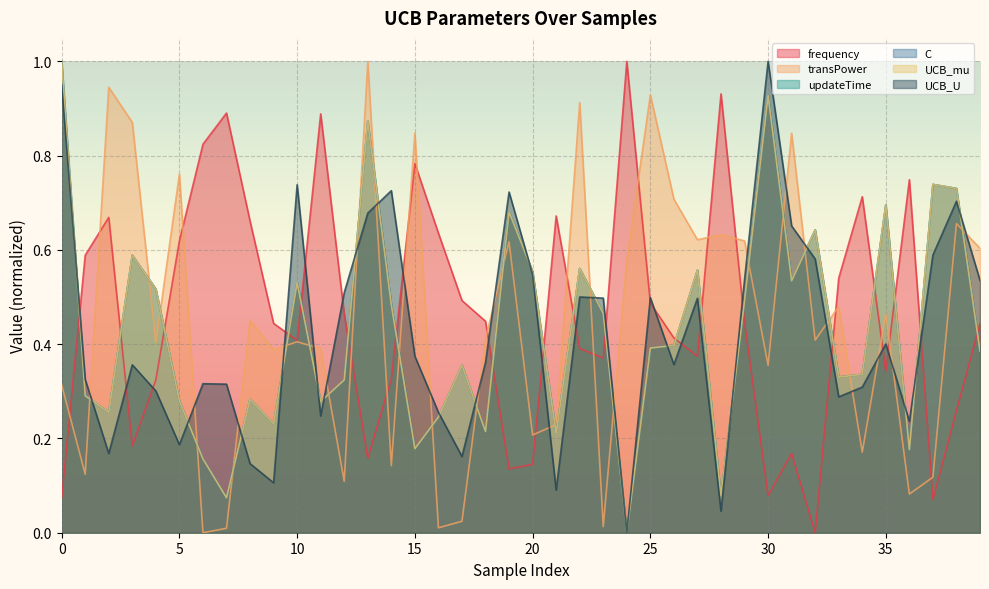

What is the total value across all series at 2?

2.5